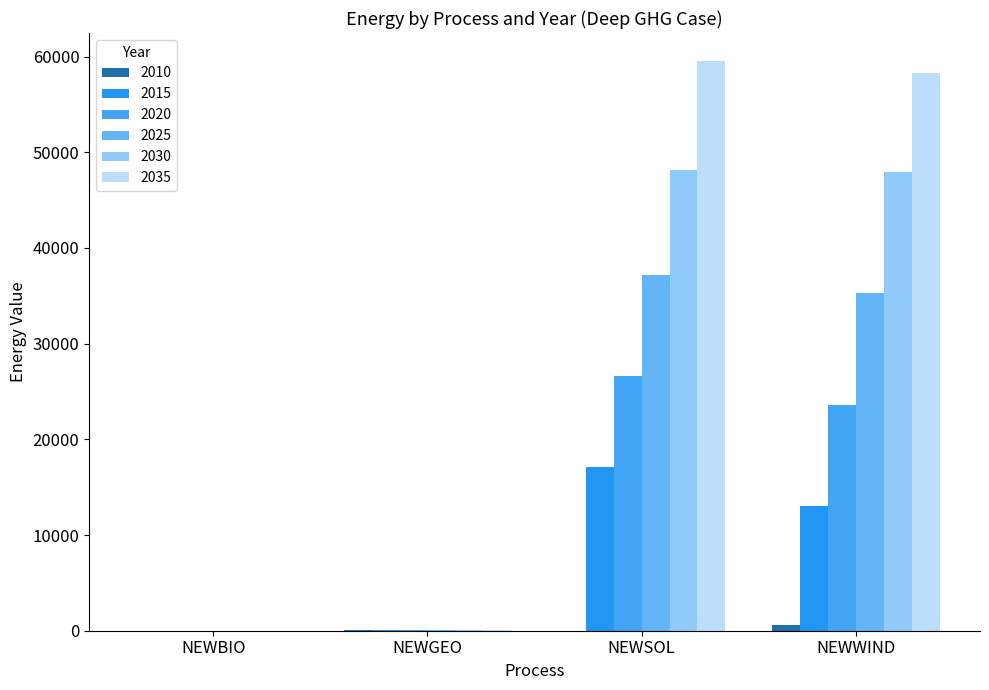

What are all the series names shown in the legend?

2010, 2015, 2020, 2025, 2030, 2035